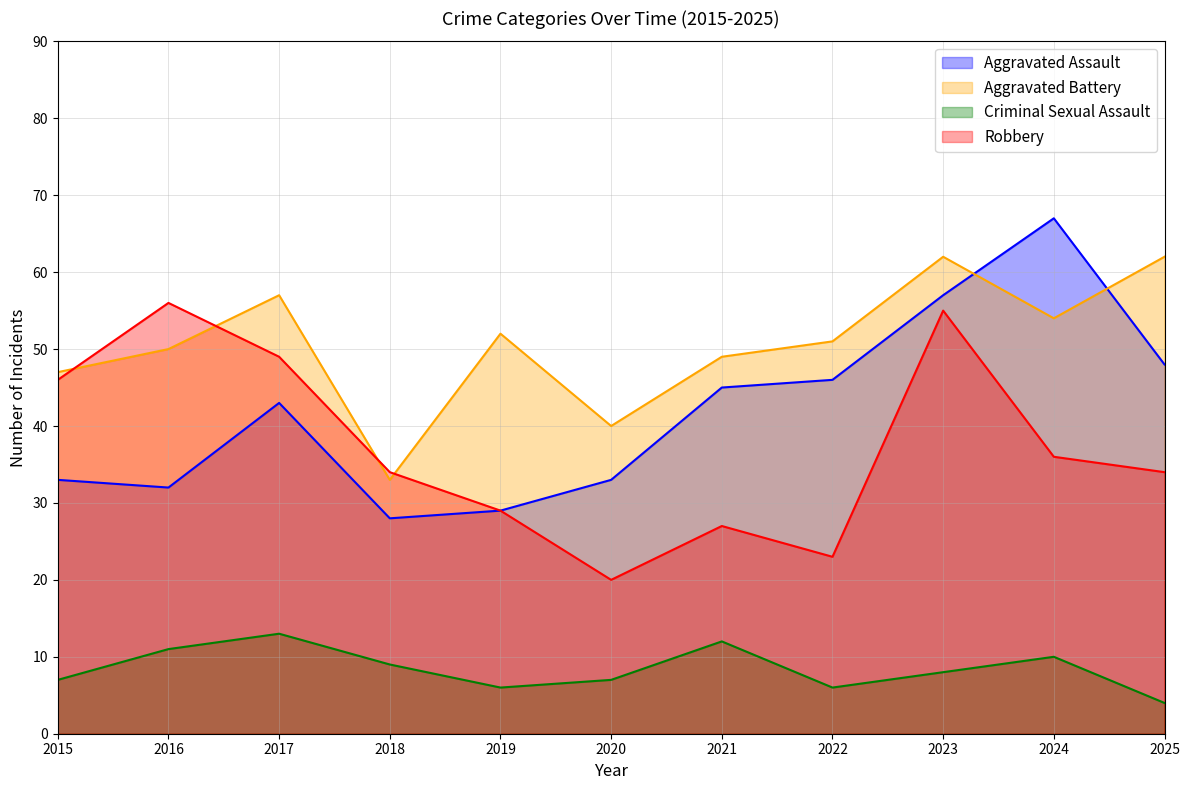

How many values in the Aggravated Battery series exceed 51?

5